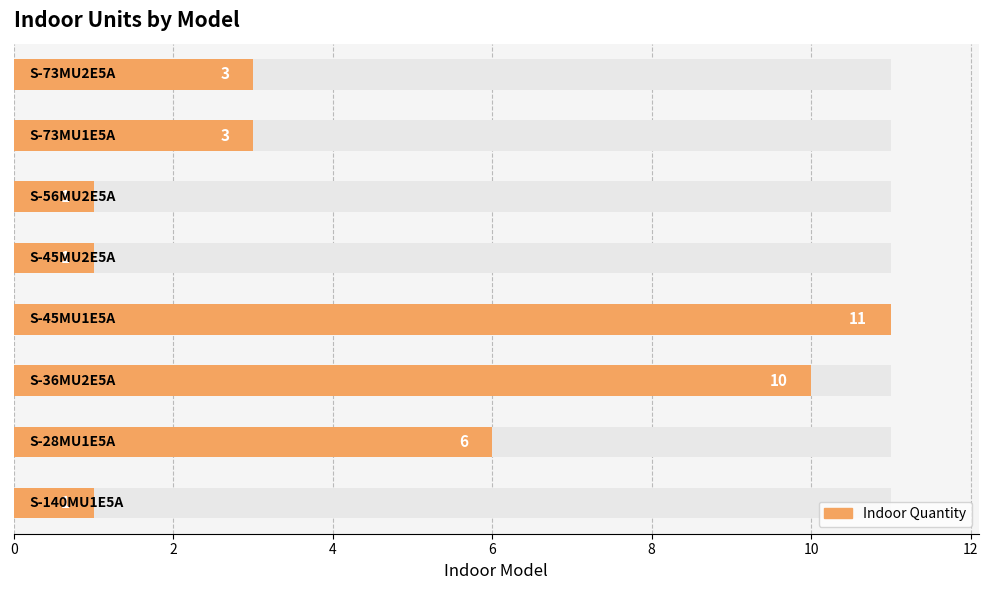

Reading left to right, extract all data points from this chart.

1	6	10	11	1	1	3	3